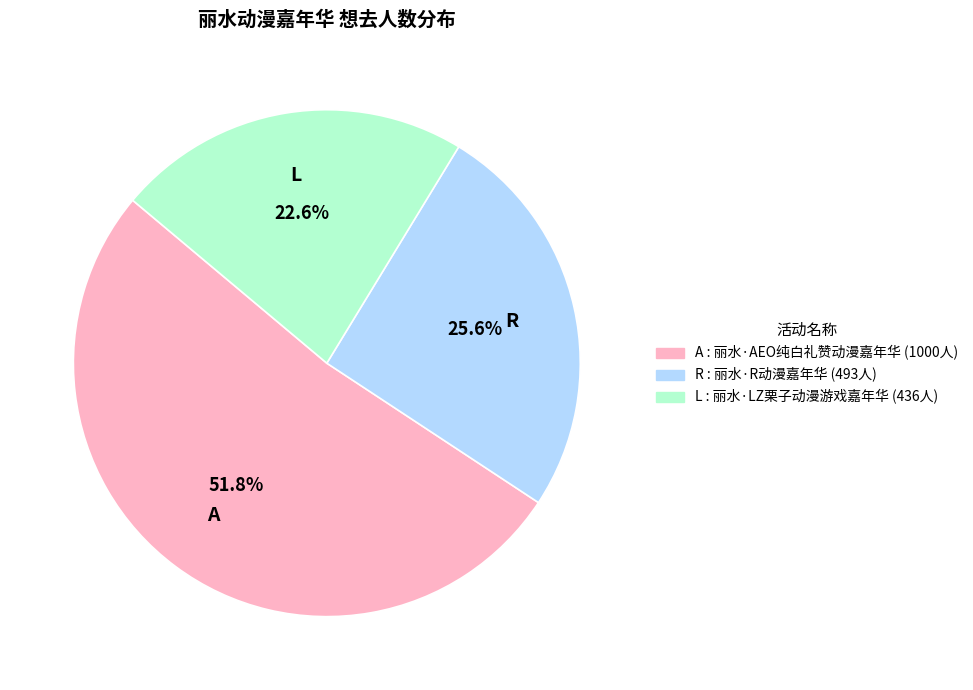

Does any single category account for the majority?

Yes